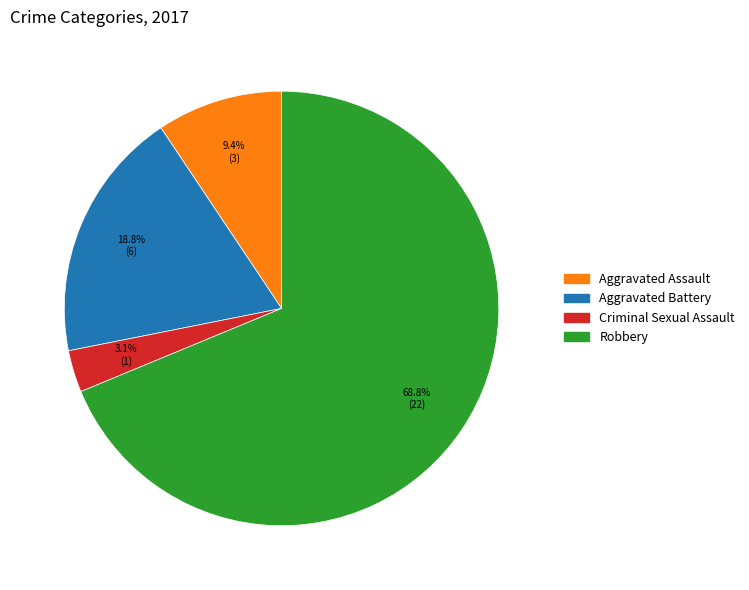

How many slices are in this pie chart?

4